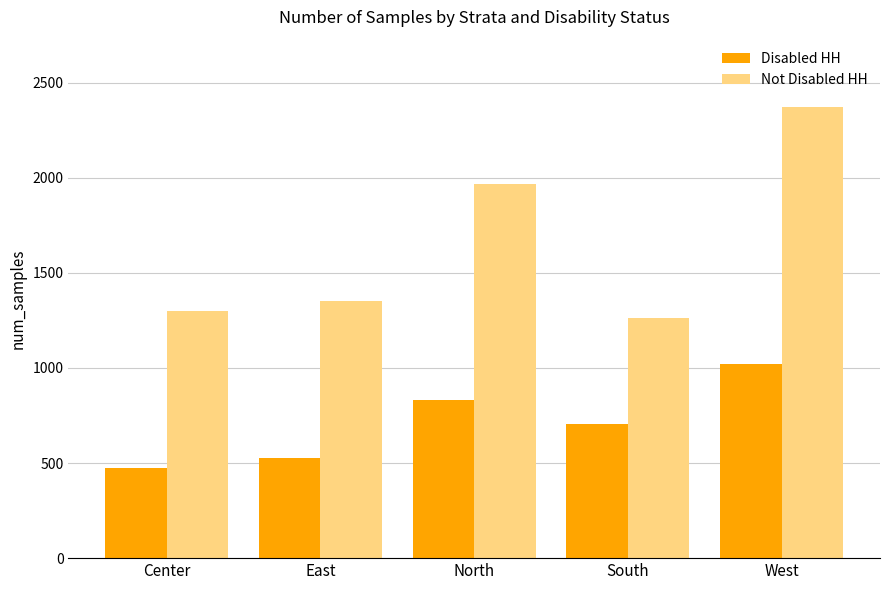

Which series changed the most between South and West?

Not Disabled HH